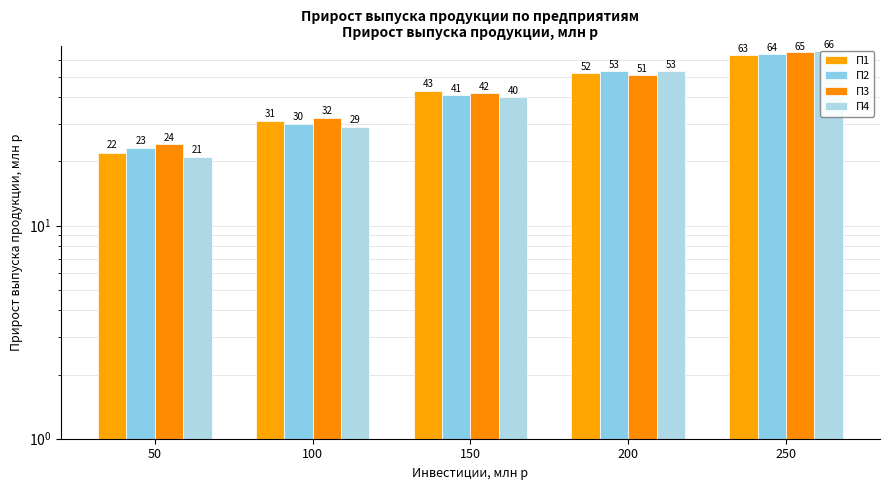

What is the difference between the maximum and minimum values in the П3 series?

41